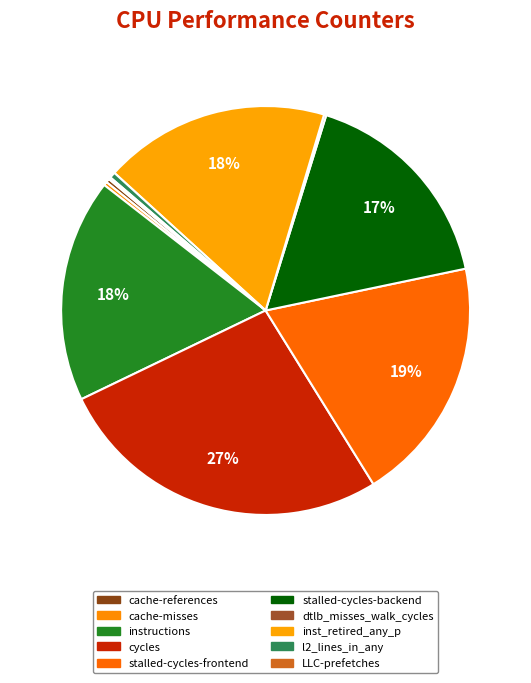

What is the smallest slice in the pie chart?

LLC-prefetches